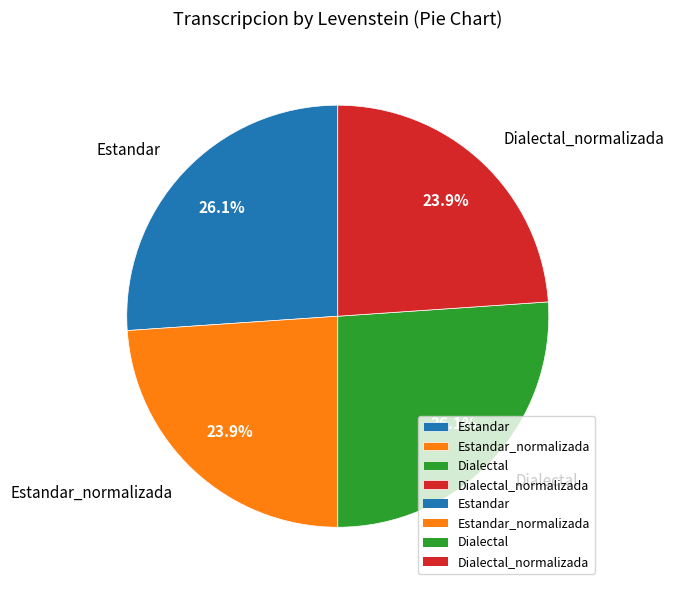

To the nearest percent, what is the difference between the largest and smallest slice percentages?

2%